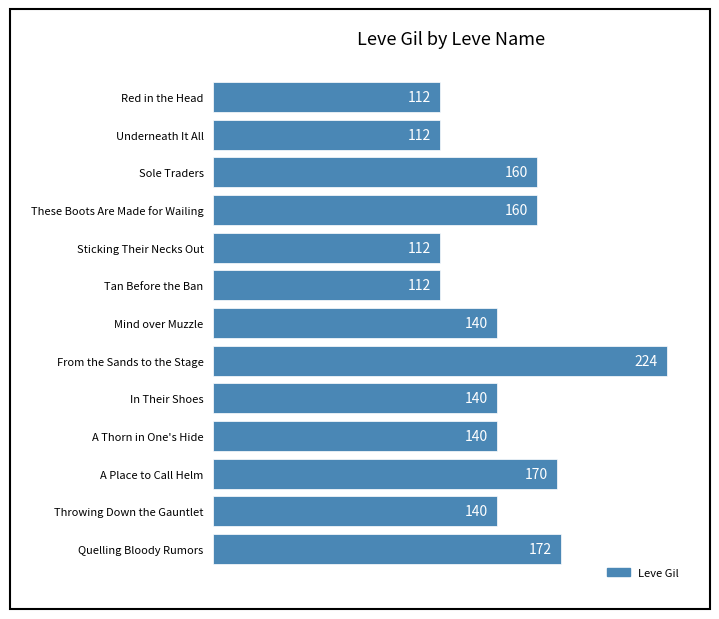

The value at These Boots Are Made for Wailing is 160. True or false?

True